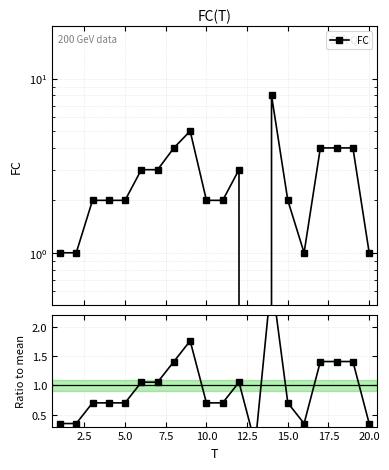

How many values in the FC series exceed 2?

9